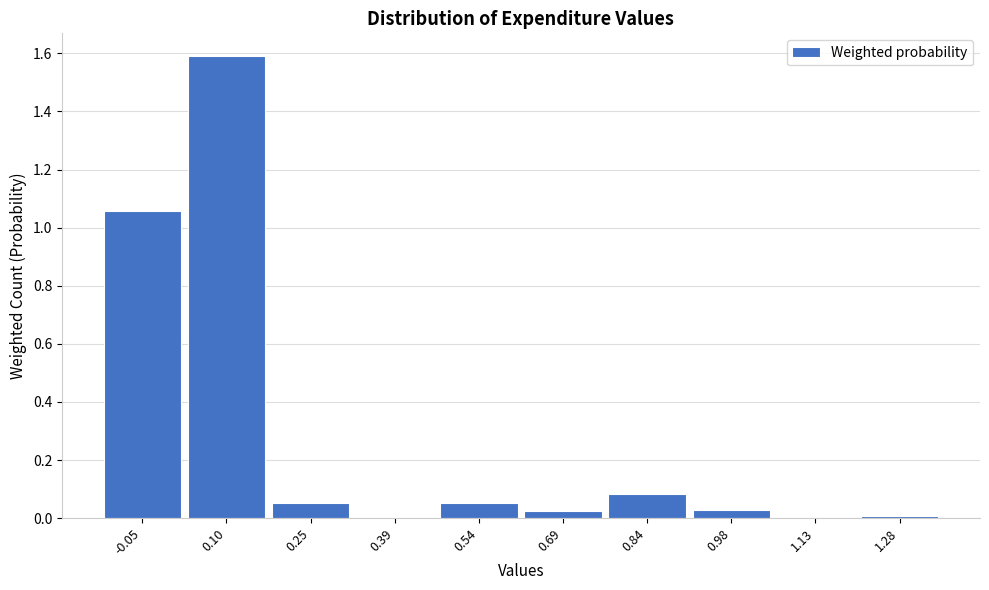

What is the maximum value shown in the chart?

1.6